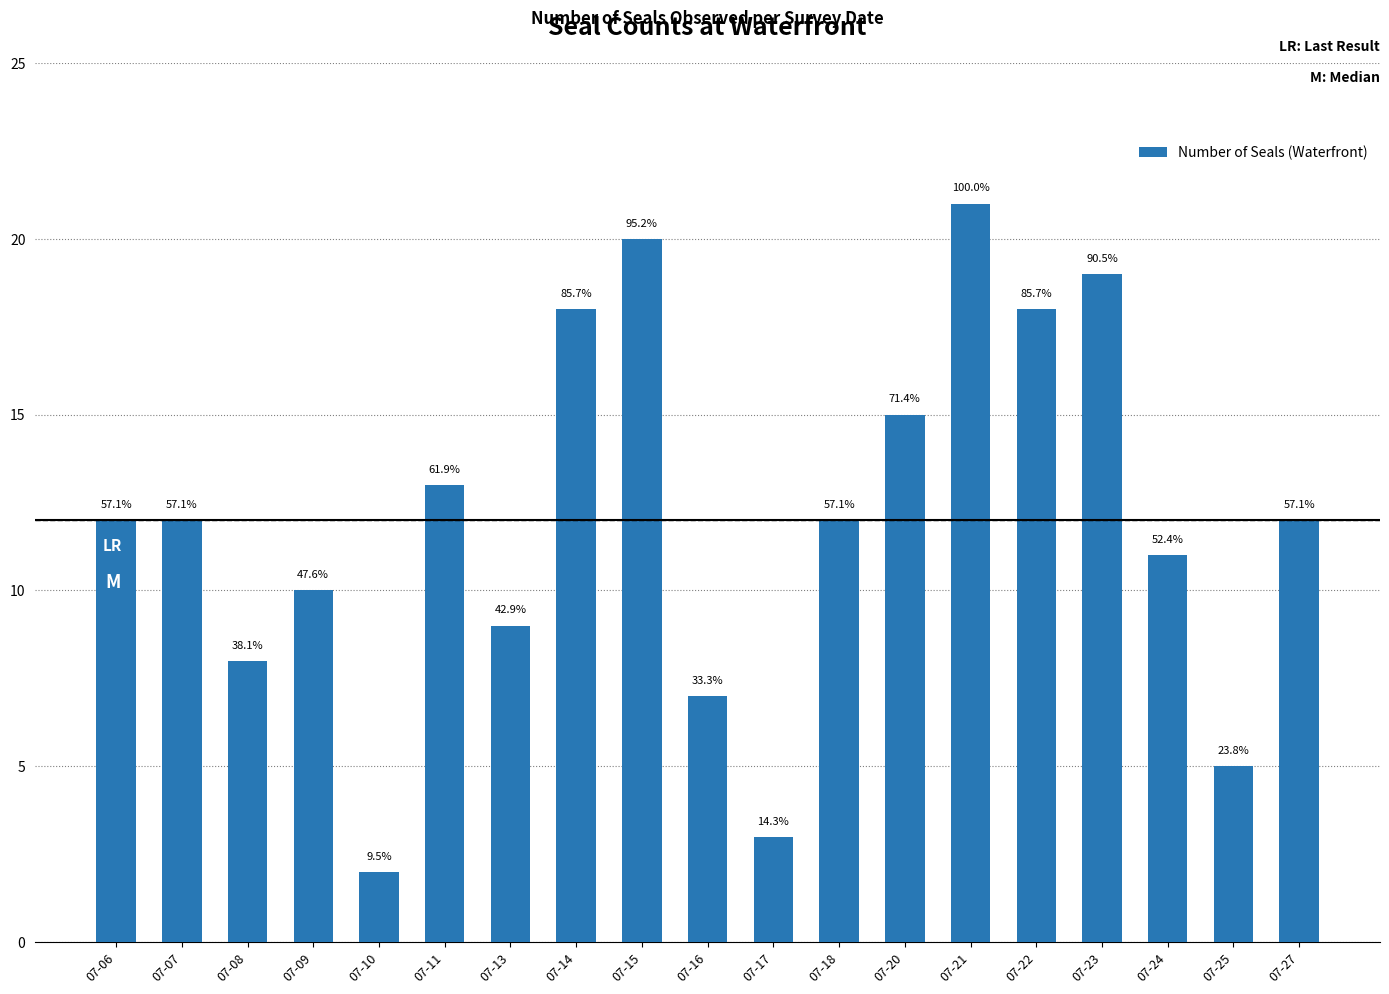

How many bars are there in total?

19